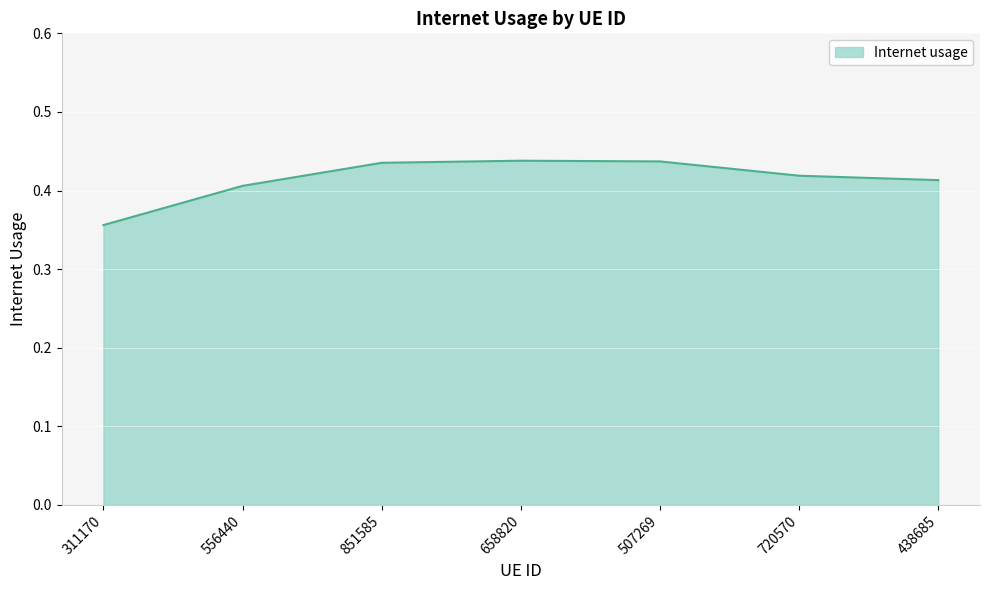

What is the sum of the values at 556440 and 720570?

0.8